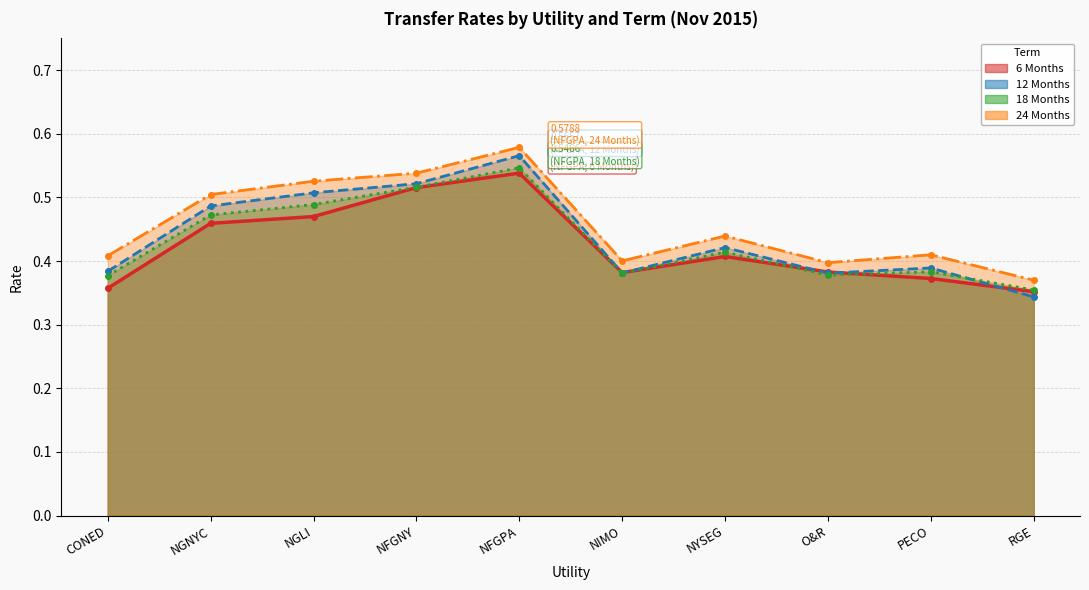

In 24 Months, how many points are higher than both neighbors (excluding endpoints)?

3